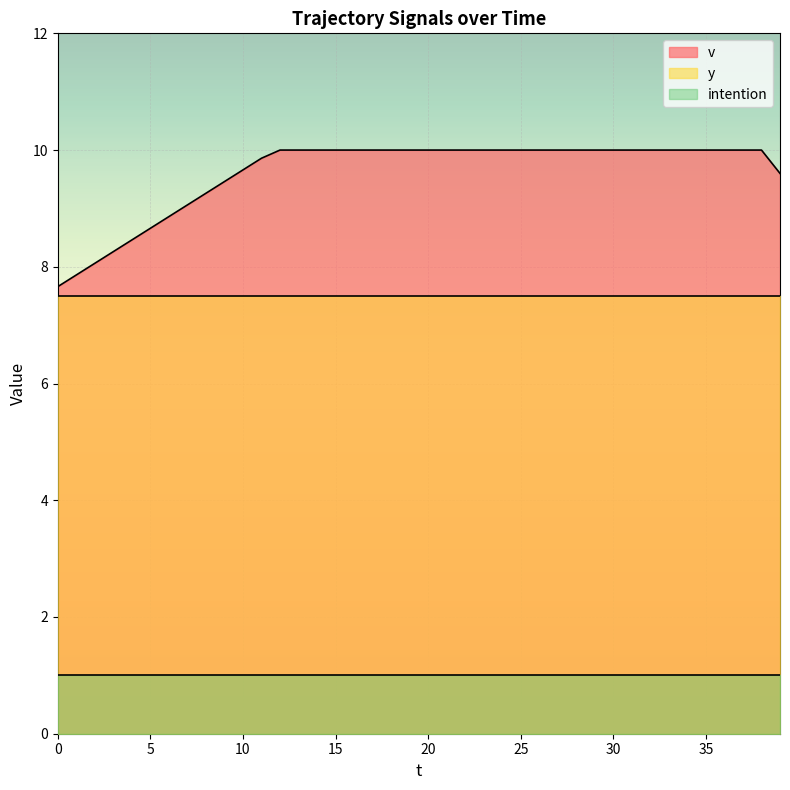

What is the sum of all v values?

384.7